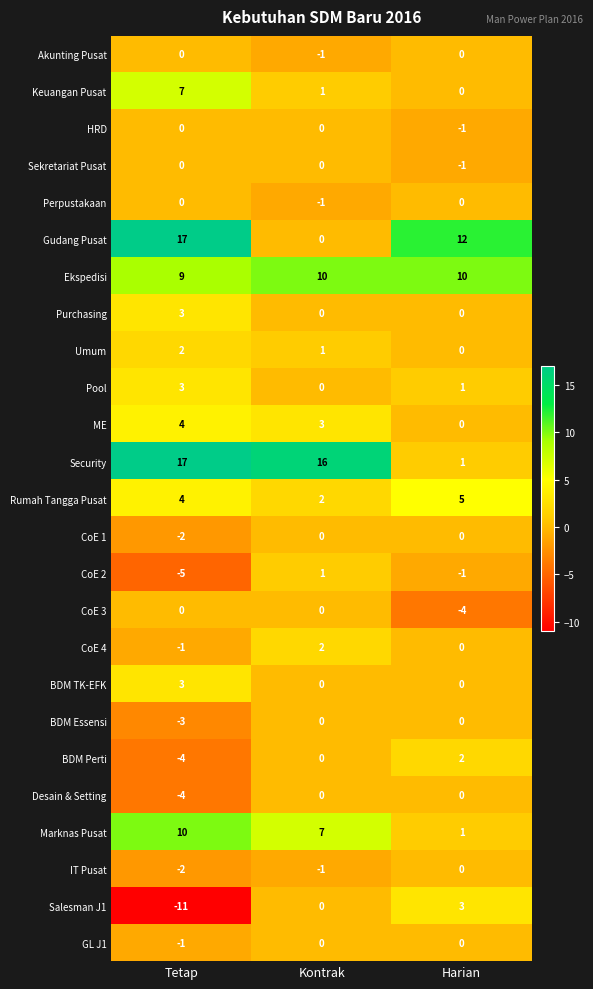

What is the sum of the CoE 2 values at Kontrak and Tetap?

-4